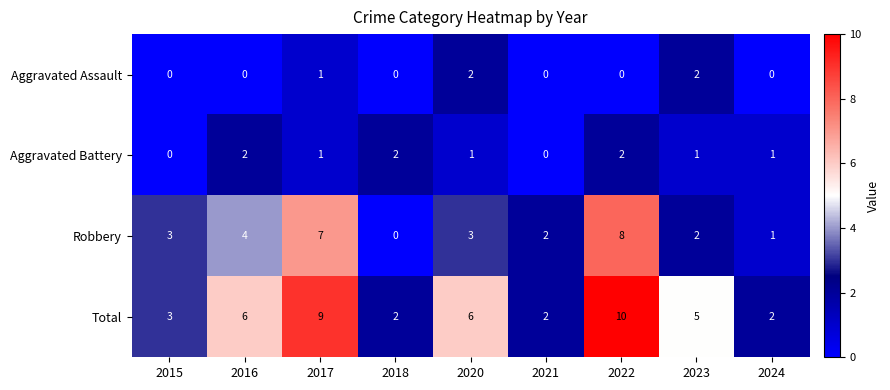

True or false: Total has a value of 4 at 2015.

False